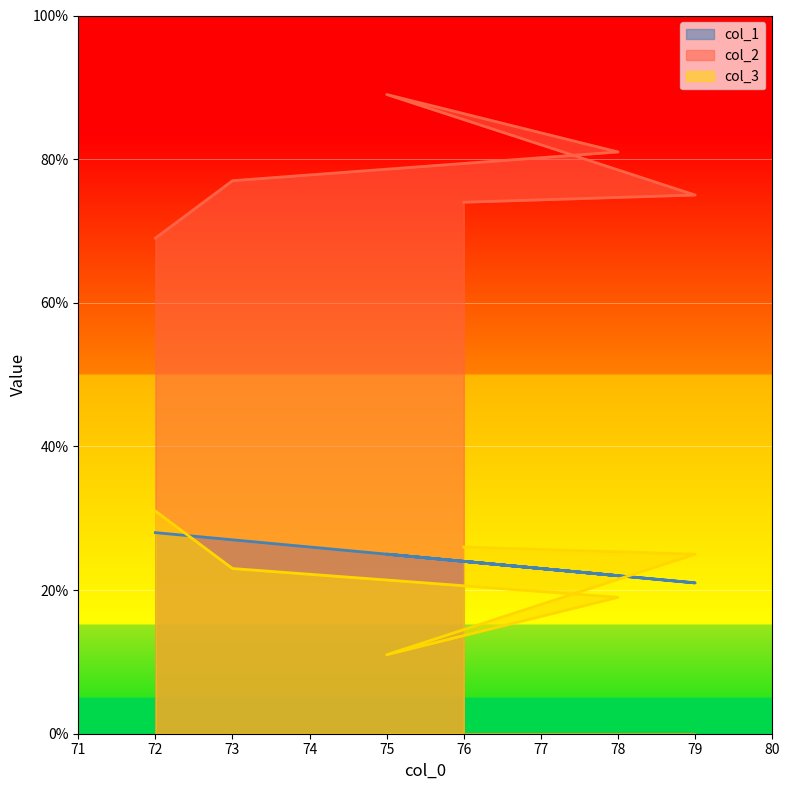

The col_3 series shows 39 at 76. True or false?

False